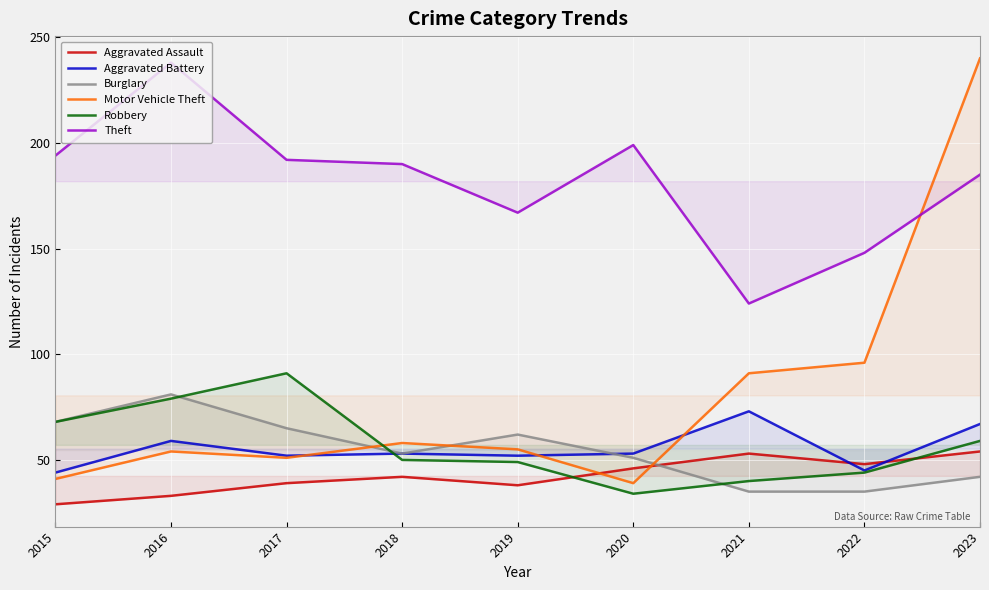

Is it true that Aggravated Assault equals 66 at 2018?

False